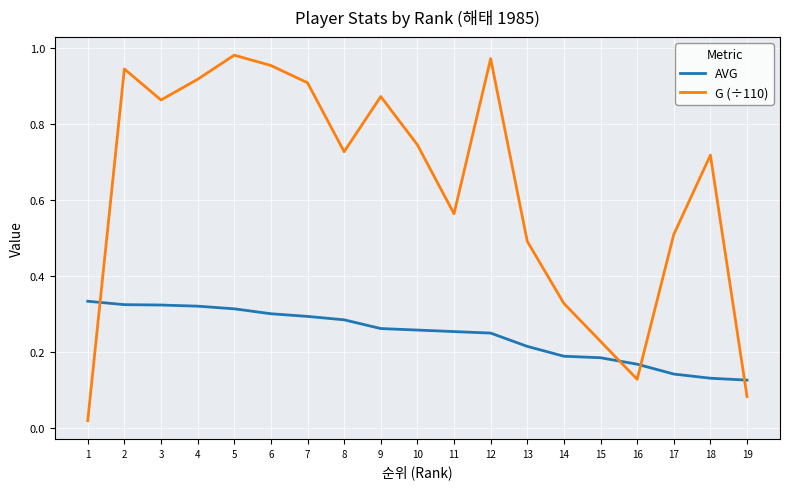

Where is the first local maximum for G (÷110)?

2